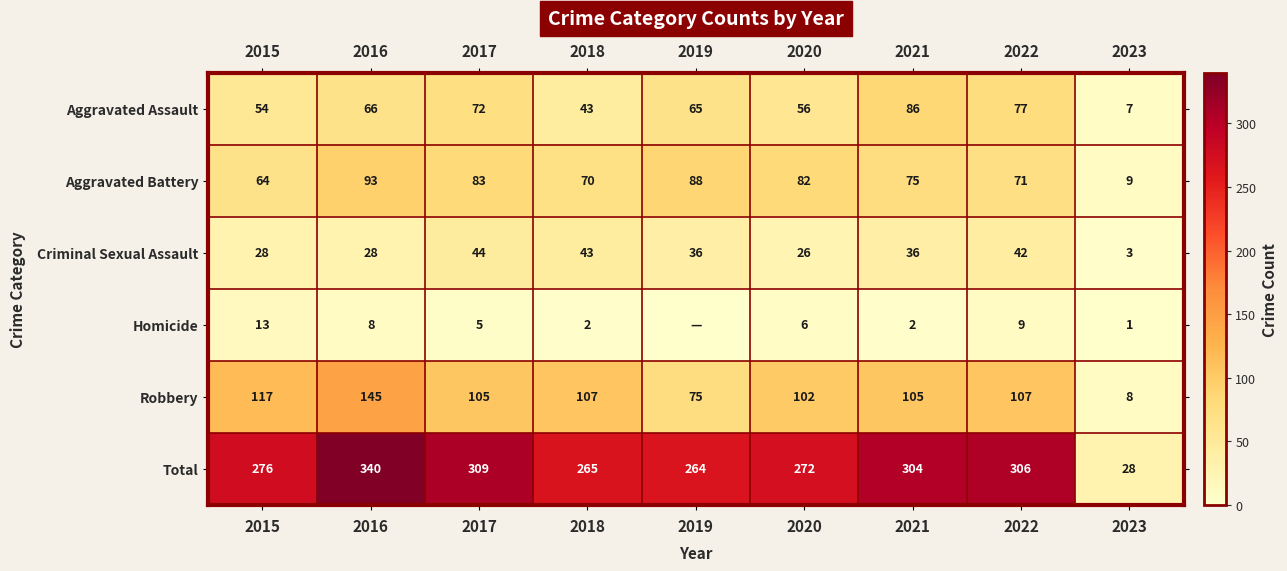

Is the value of Aggravated Assault at 2019 greater than the value of Criminal Sexual Assault at 2021?

Yes